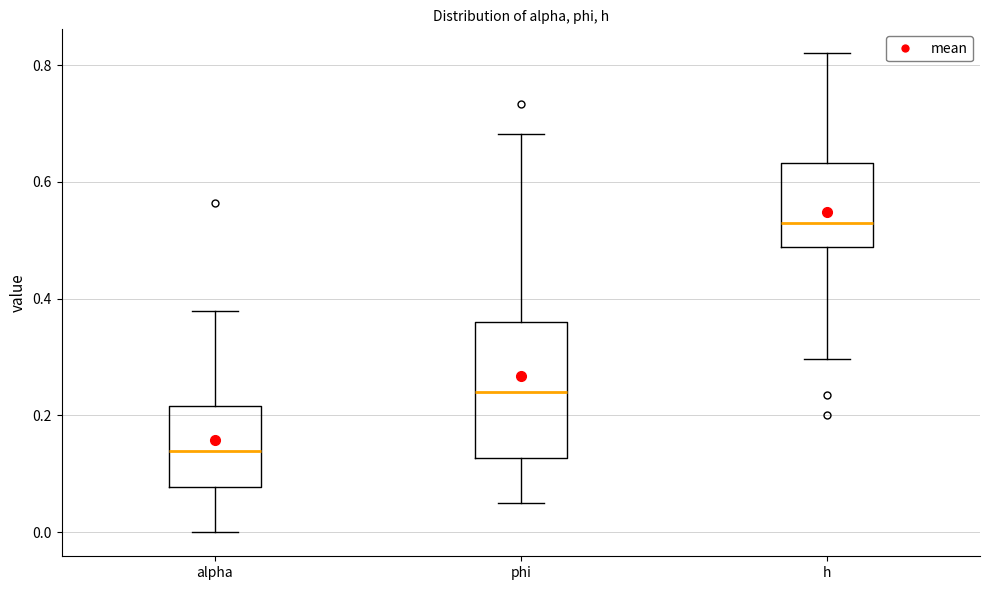

Reading left to right, read every box against the y-axis: the position of its median line, the range the box covers, and the ends of its whiskers. The values are not printed on the chart, so give them approximately, as read against the axis.

alpha: median 0.14, box 0.08 to 0.22, whiskers 0.00 to 0.38
phi: median 0.24, box 0.12 to 0.36, whiskers 0.06 to 0.68
h: median 0.52, box 0.48 to 0.64, whiskers 0.30 to 0.82